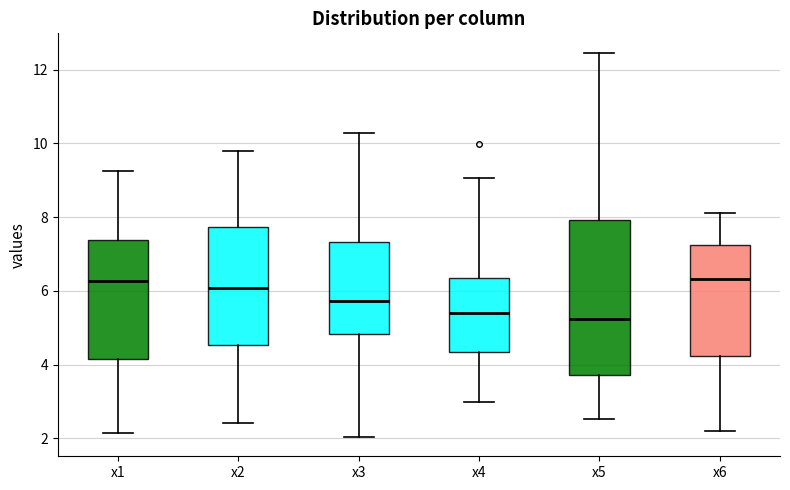

Which box is the tallest, from its lower edge to its upper edge?

x5